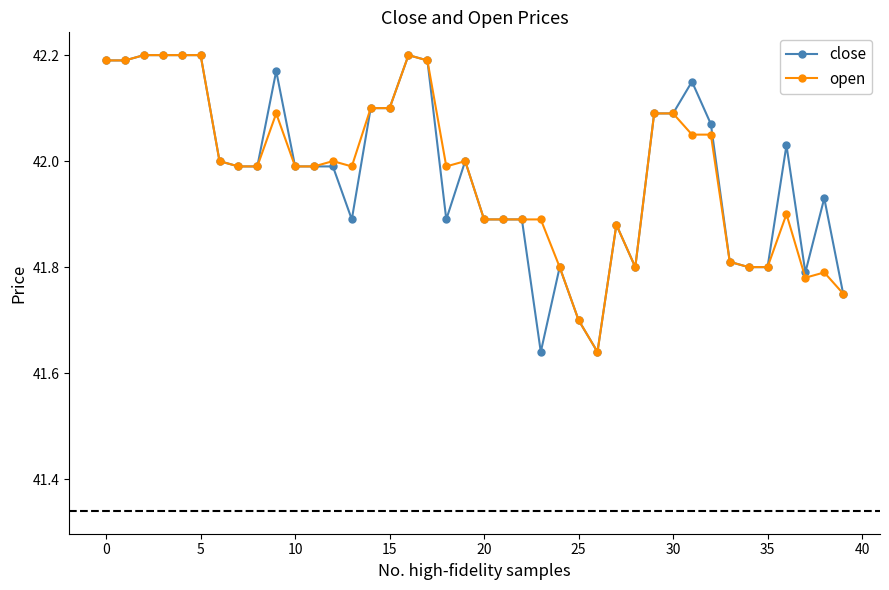

True or false: open has more than 1 interior local peaks.

True